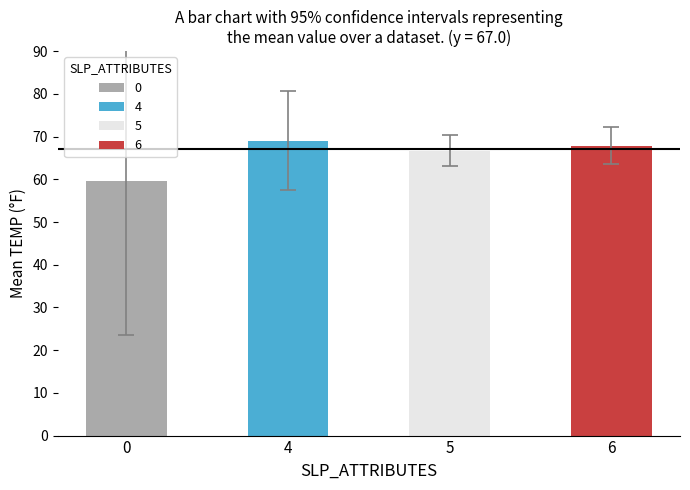

What value does the data have at 5?

66.7